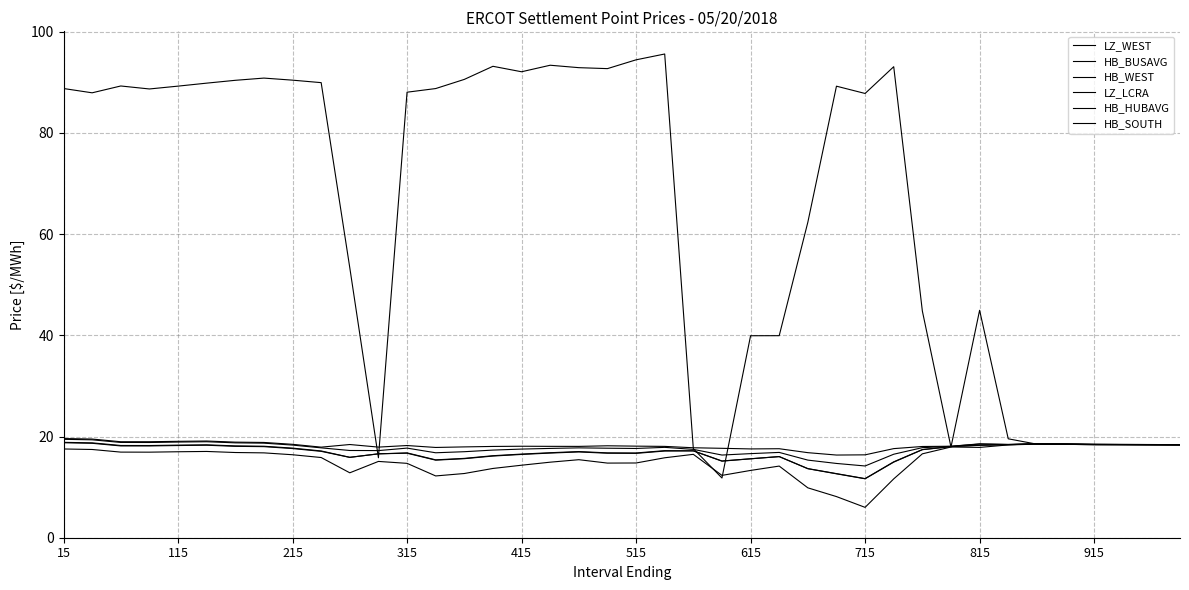

Reading left to right, extract all data points from this chart.

LZ_WEST: 88.8	87.9	89.3	88.7	89.2	89.8	90.4	90.8	90.4	89.9	53.4	15.8	88.0	88.8	90.6	93.2	92.1	93.4	92.9	92.7	94.5	95.6	17.6	11.8	39.9	39.9	62.4	89.2	87.8	93.1	44.8	17.9	45.0	19.6	18.5	18.5	18.4	18.4	18.4	18.3
HB_BUSAVG: 18.9	18.8	18.2	18.2	18.3	18.4	18.1	18.1	17.7	17.1	15.9	16.6	16.8	15.4	15.7	16.2	16.5	16.8	17.0	16.8	16.8	17.2	17.2	15.1	15.6	16.0	13.7	12.7	11.7	15.0	17.4	18.0	18.3	18.4	18.5	18.5	18.4	18.4	18.4	18.4
HB_WEST: 17.5	17.4	16.9	16.9	17.0	17.1	16.8	16.8	16.4	15.8	12.8	15.1	14.7	12.2	12.7	13.7	14.3	14.9	15.4	14.8	14.8	15.8	16.5	12.3	13.3	14.2	9.9	8.1	6.0	11.6	16.6	17.9	17.9	18.3	18.5	18.5	18.4	18.4	18.4	18.3
LZ_LCRA: 19.4	19.4	18.8	18.8	18.9	19.0	18.8	18.7	18.3	17.8	17.2	17.2	17.7	16.8	17.0	17.3	17.5	17.6	17.8	17.7	17.6	17.9	17.5	16.3	16.6	16.9	15.3	14.7	14.2	16.5	17.8	18.1	18.5	18.4	18.6	18.5	18.5	18.4	18.4	18.4
HB_HUBAVG: 18.8	18.7	18.1	18.1	18.2	18.3	18.1	18.0	17.6	17.1	15.9	16.6	16.7	15.3	15.6	16.1	16.5	16.7	16.9	16.7	16.7	17.1	17.2	15.2	15.6	16.0	13.6	12.6	11.7	14.9	17.4	18.0	18.3	18.4	18.5	18.5	18.4	18.4	18.4	18.4
HB_SOUTH: 19.6	19.5	19.0	19.0	19.1	19.1	18.9	18.8	18.5	17.9	18.4	17.9	18.2	17.8	17.9	18.0	18.1	18.1	18.1	18.2	18.1	18.1	17.8	17.7	17.6	17.6	16.8	16.3	16.4	17.6	18.0	18.1	18.6	18.4	18.6	18.5	18.4	18.4	18.4	18.4